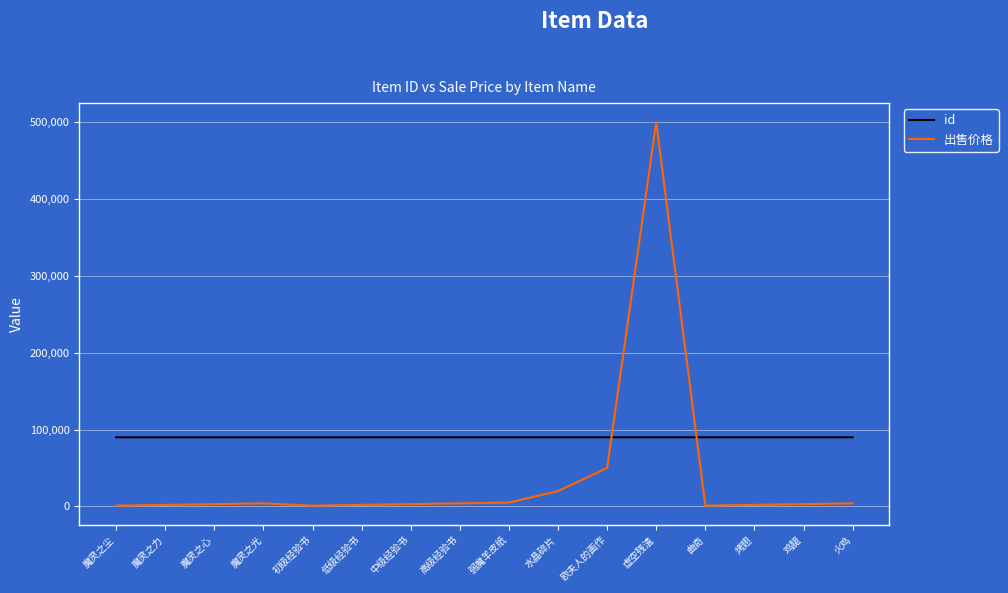

True or false: id and 出售价格 cross at least once.

True